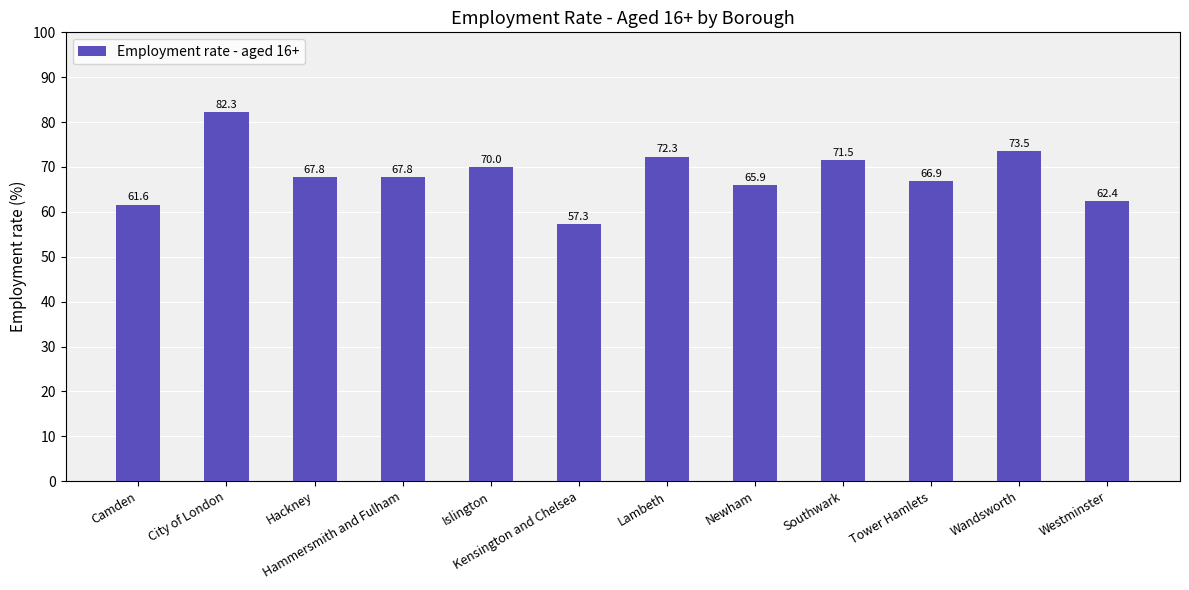

How many data points are less than 67?

5